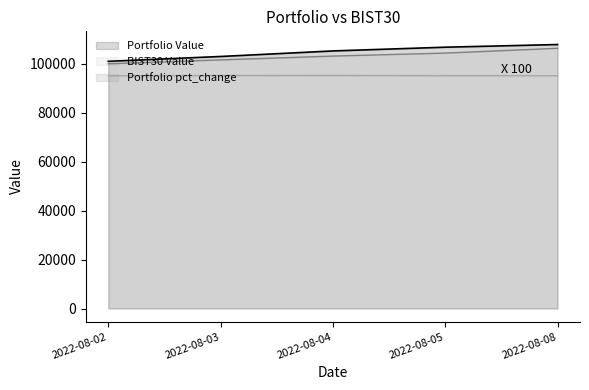

What is the approximate value of Portfolio Value at 2022-08-04?

105189.3